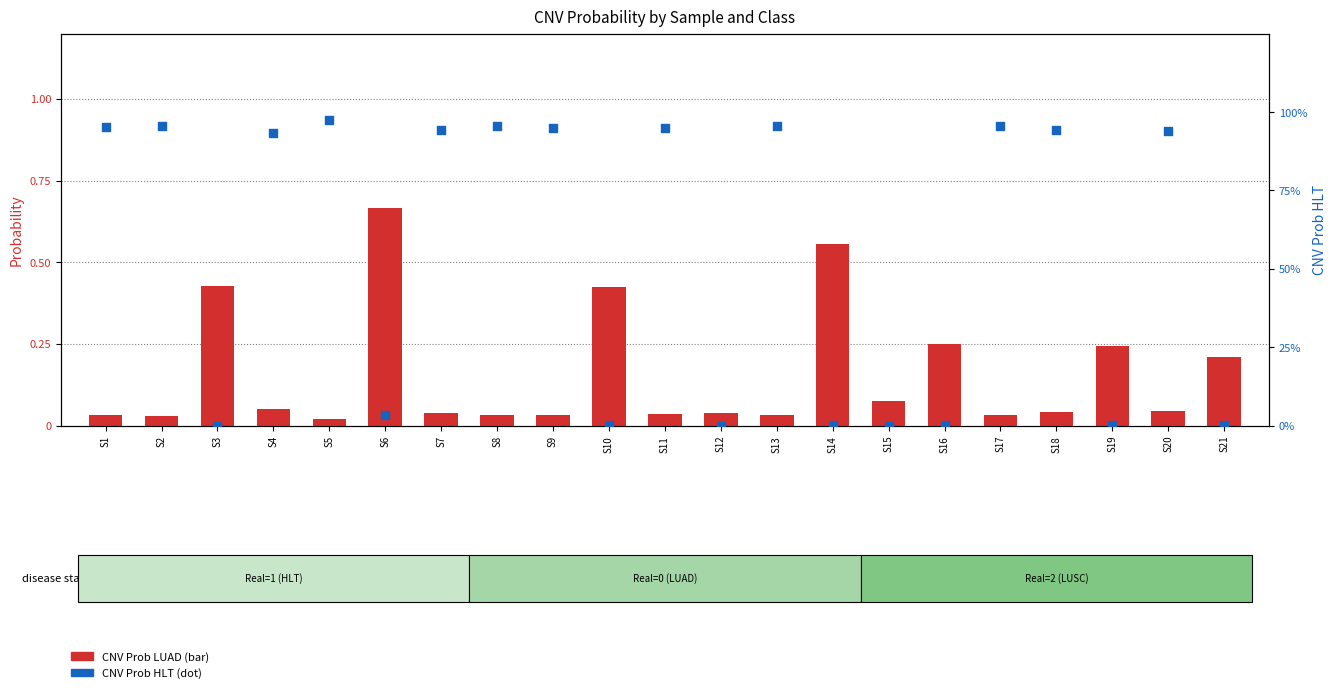

Which series has the largest Y range (max minus min)?

CNV Prob HLT